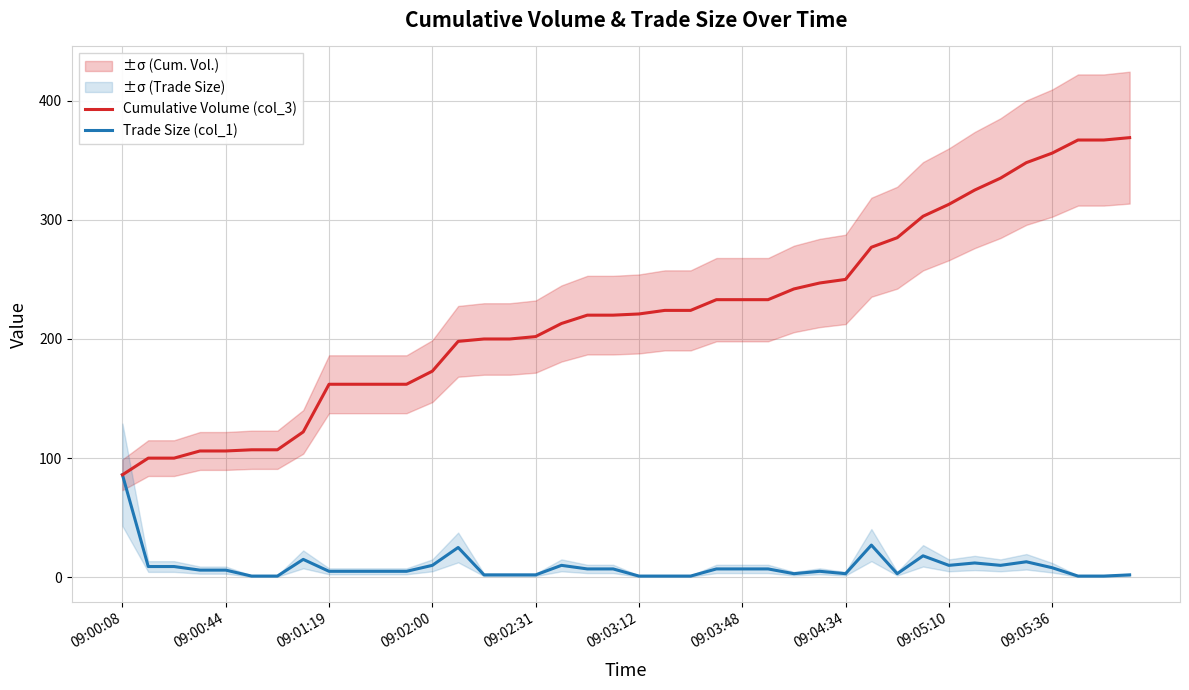

At which label does Trade Size (col_1) reach its peak?

09:00:08